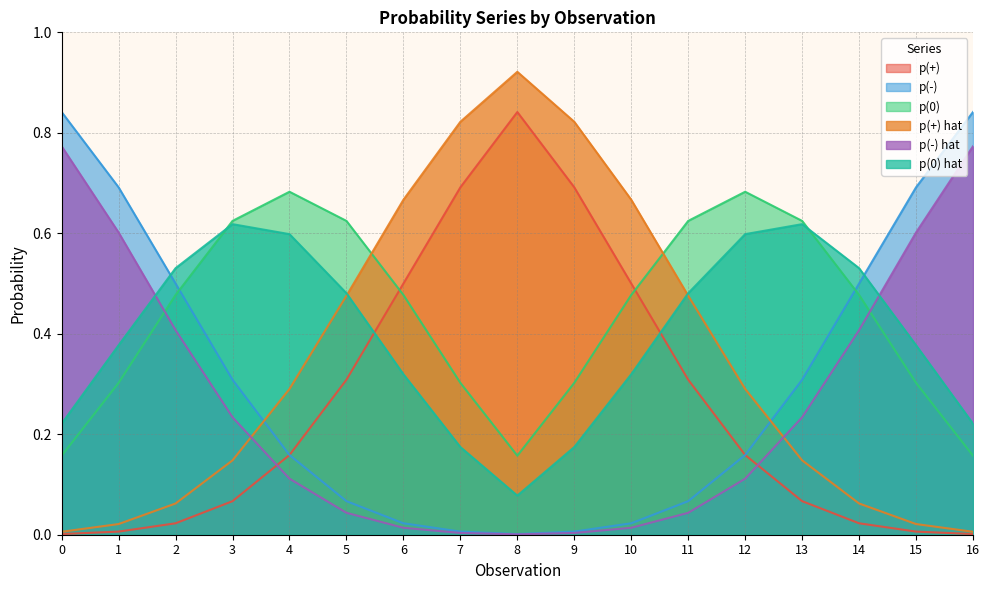

What are all the series names shown in the legend?

p(+), p(-), p(0), p(+) hat, p(-) hat, p(0) hat